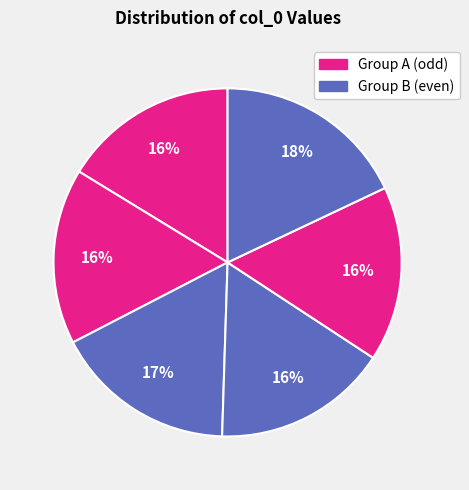

To the nearest percent, what is the difference between the largest and smallest slice percentages?

2%